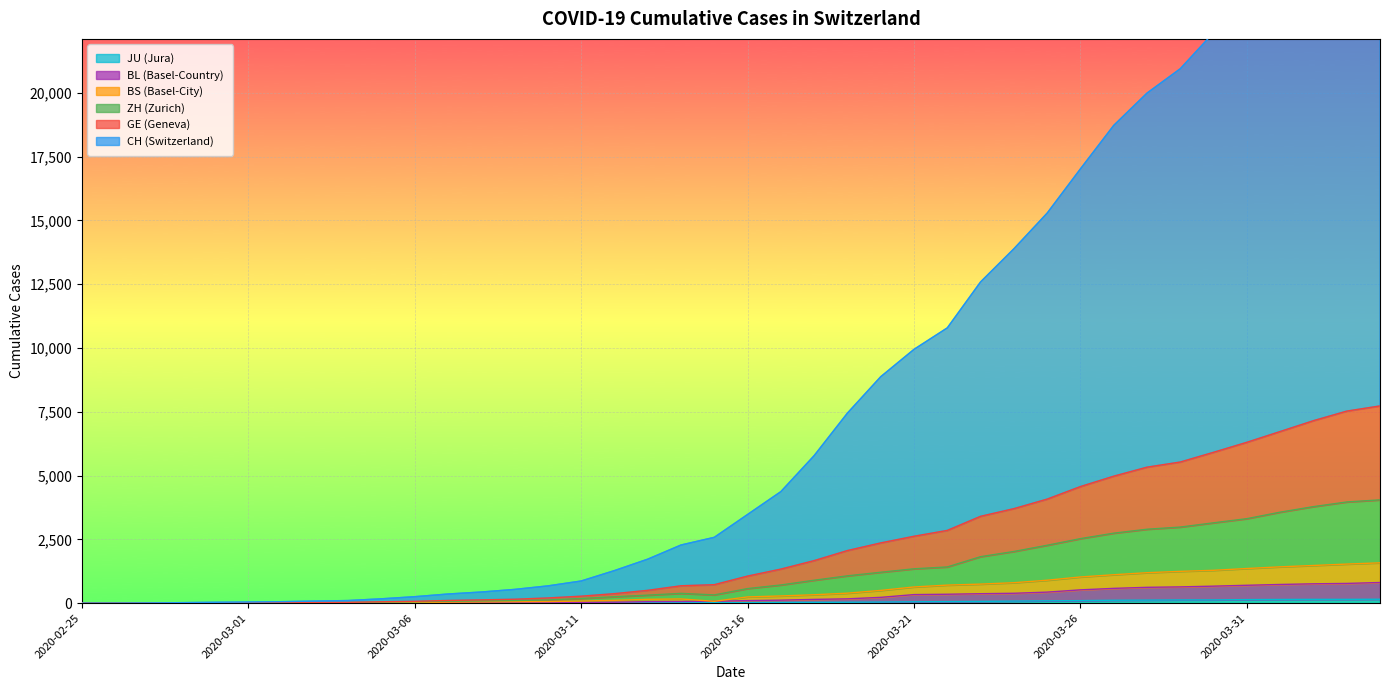

Which series changed the most between 2020-03-11 and 2020-03-21?

CH